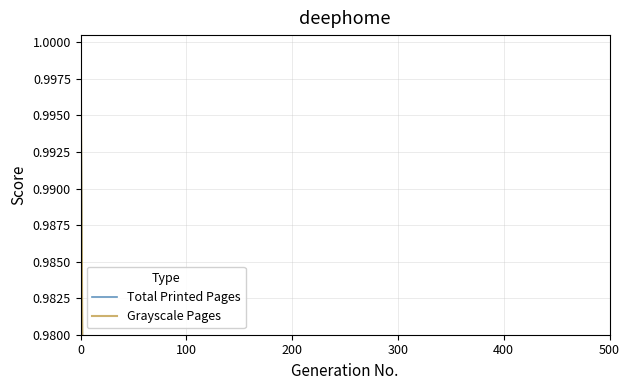

How many series are shown in this chart?

2